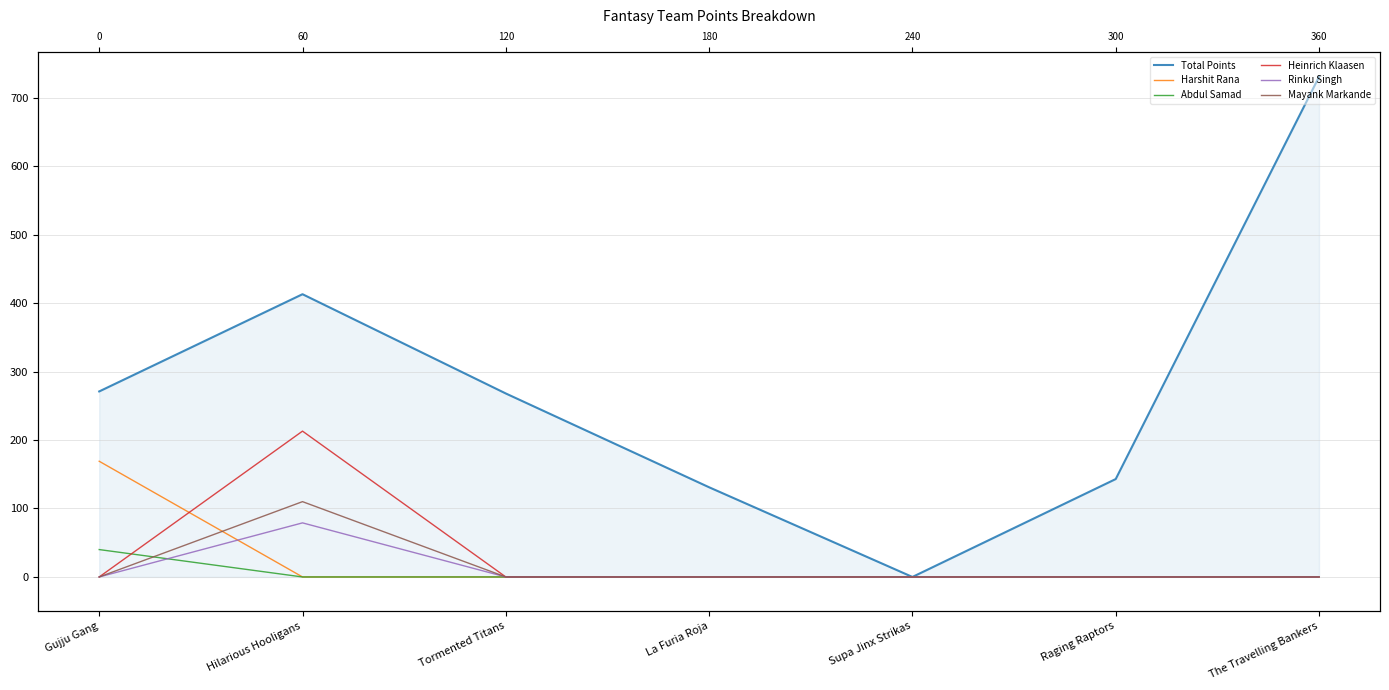

The Mayank Markande series shows 196.8 at Hilarious Hooligans. True or false?

False